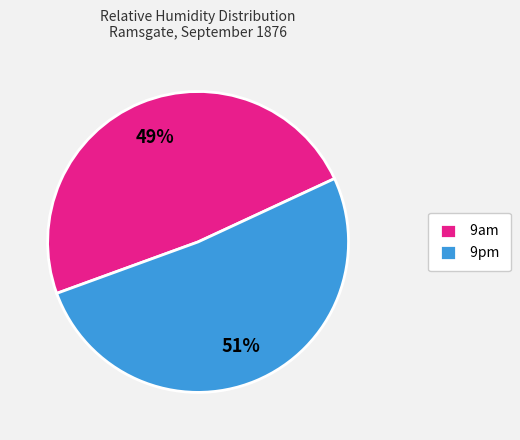

Which category has the smallest portion of the pie?

9am